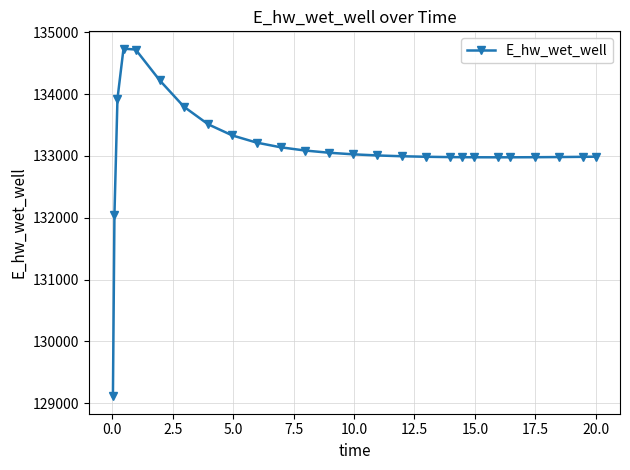

What is the smallest value displayed?

129110.5